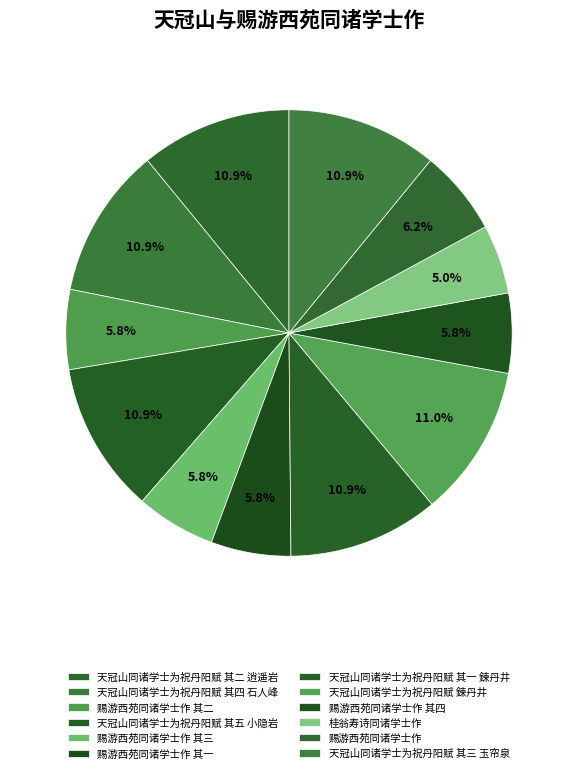

Is 天冠山同诸学士为祝丹阳赋 其五 小隐岩 the majority of the pie?

No